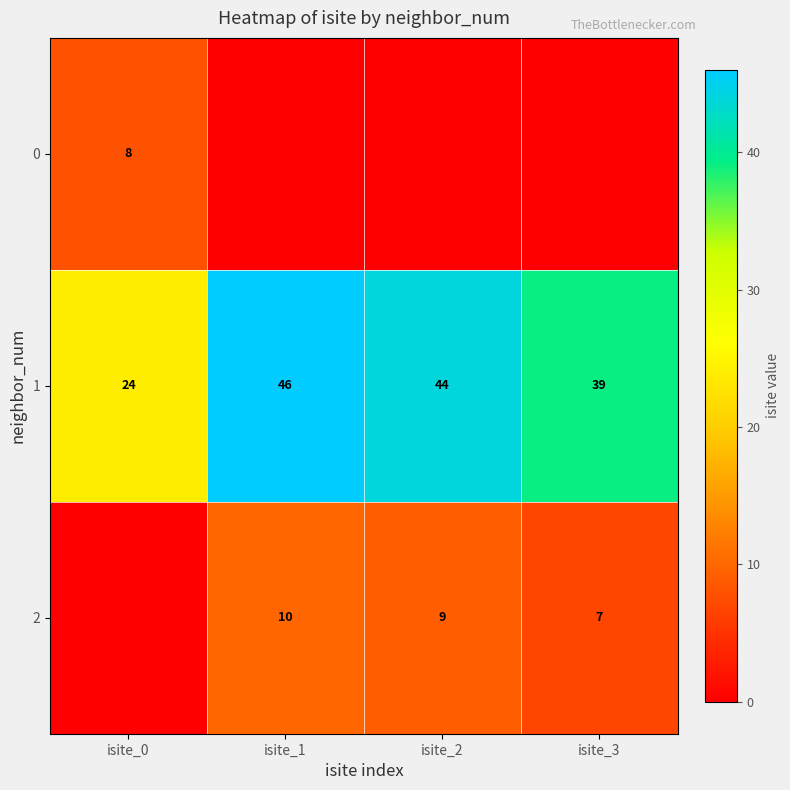

What is the sum of all 1 values?

153